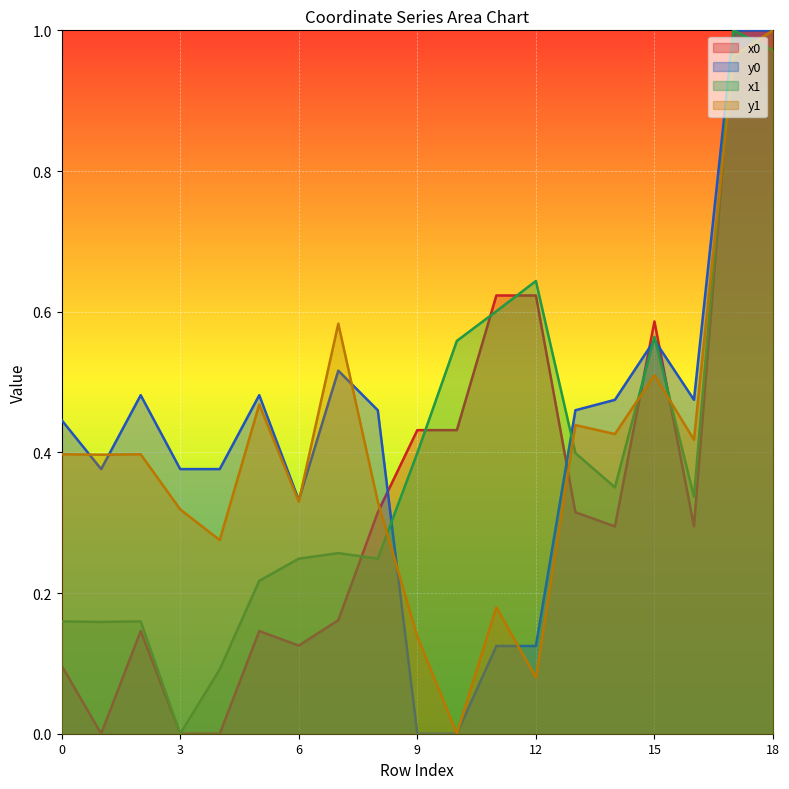

Is the value of x0 at 6 greater than the value of y1 at 11?

No